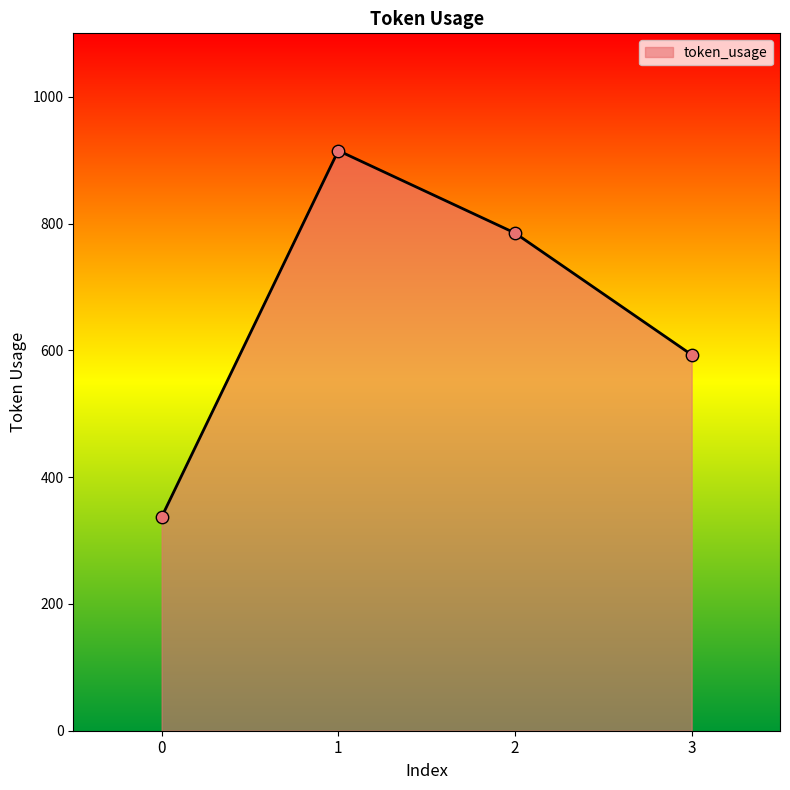

Between 0 and 1, which is larger?

1